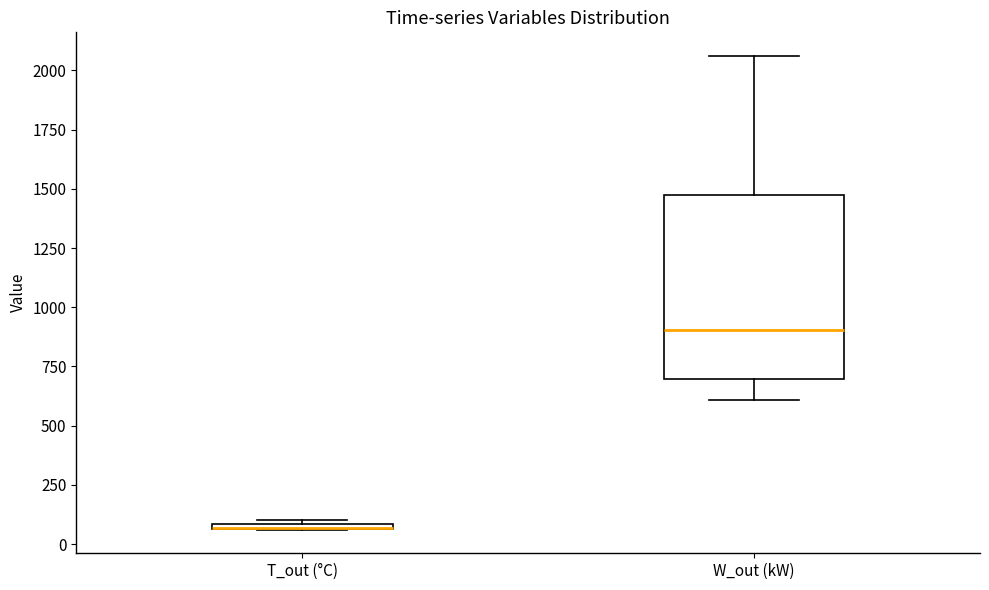

Which box is the tallest, from its lower edge to its upper edge?

W_out (kW)